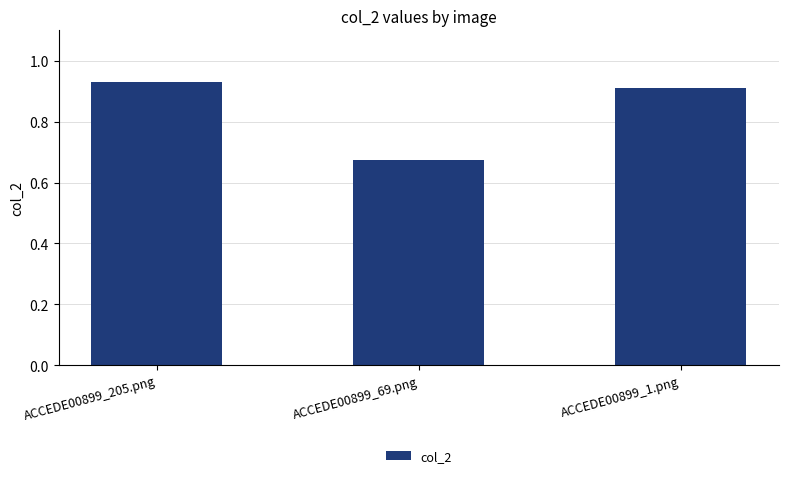

Rank the categories by value from highest to lowest.

ACCEDE00899_205.png, ACCEDE00899_1.png, ACCEDE00899_69.png